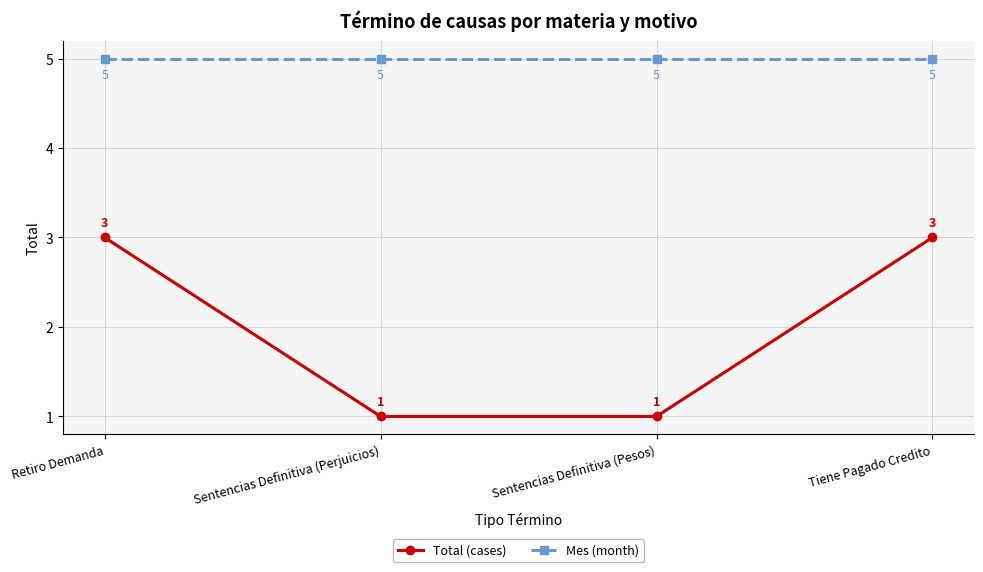

Reading right to left, extract all data points from this chart.

Total (cases): 3	1	1	3
Mes (month): 5	5	5	5